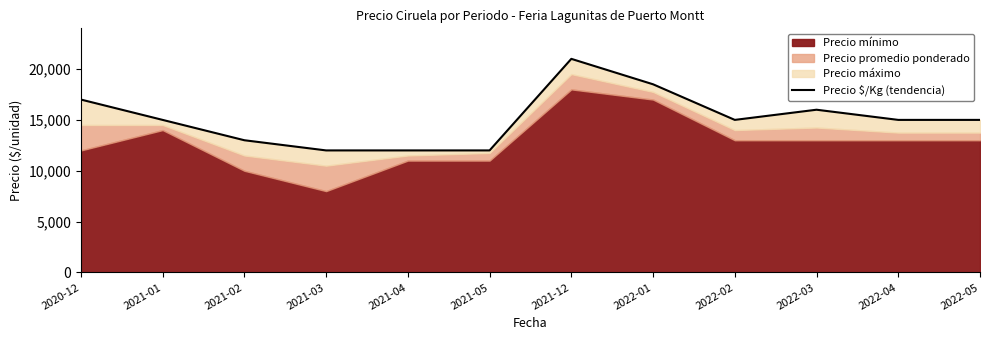

What value does the data have at 2021-03, to the nearest 10?

12000